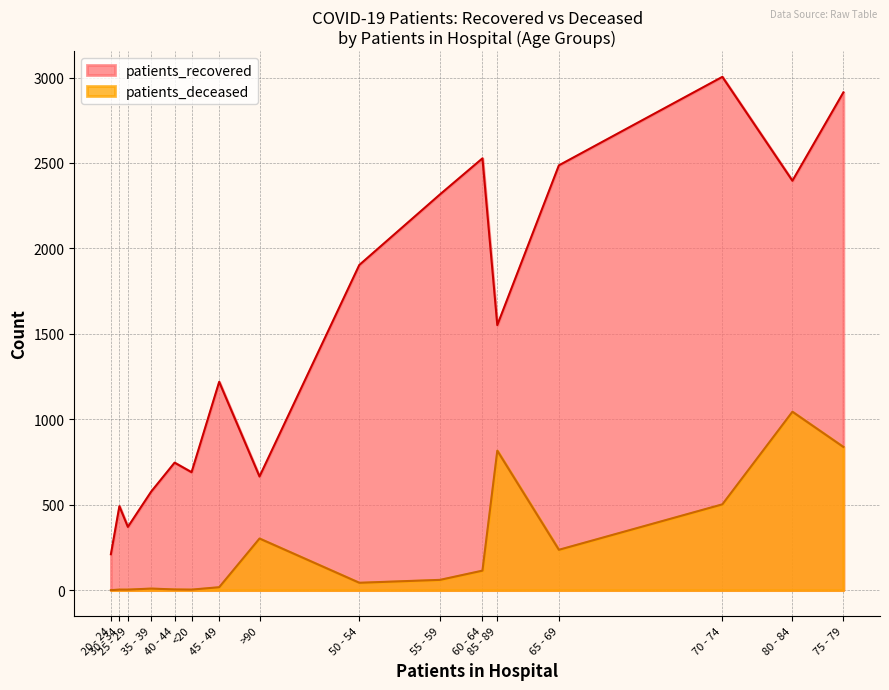

The value of patients_deceased at 60 - 64 is 54. True or false?

False